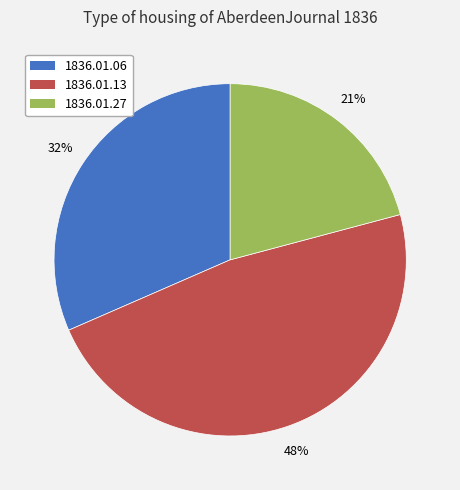

To the nearest percent, what is the average slice percentage?

33%